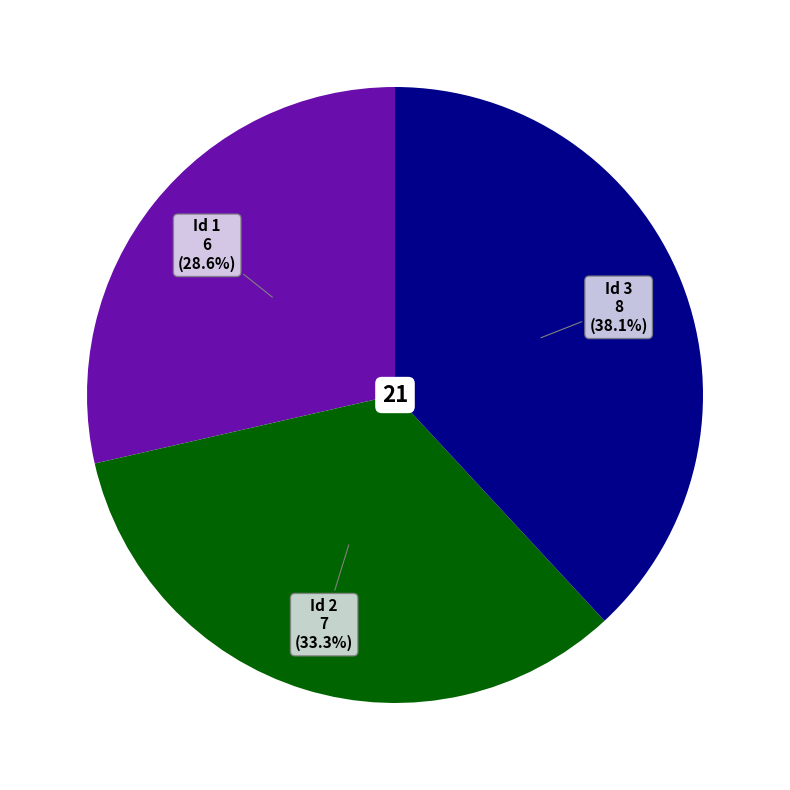

Is there any slice that represents more than half of the pie?

No